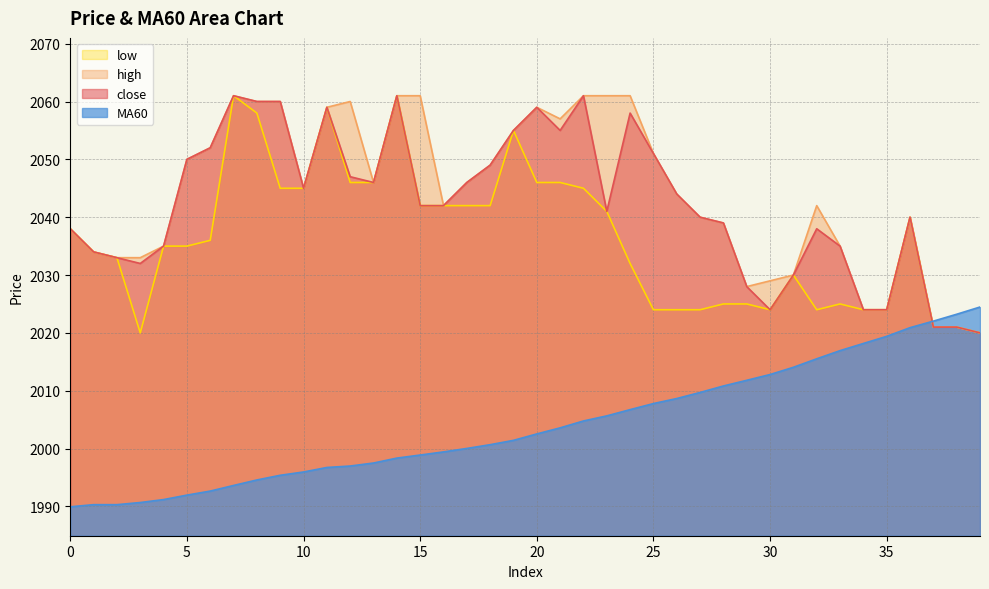

Rank the categories by high value from lowest to highest.

39, 37, 38, 34, 35, 29, 30, 31, 2, 3, 1, 4, 33, 0, 28, 27, 36, 16, 32, 26, 10, 13, 17, 18, 5, 25, 6, 19, 21, 11, 20, 8, 9, 12, 7, 14, 15, 22, 23, 24